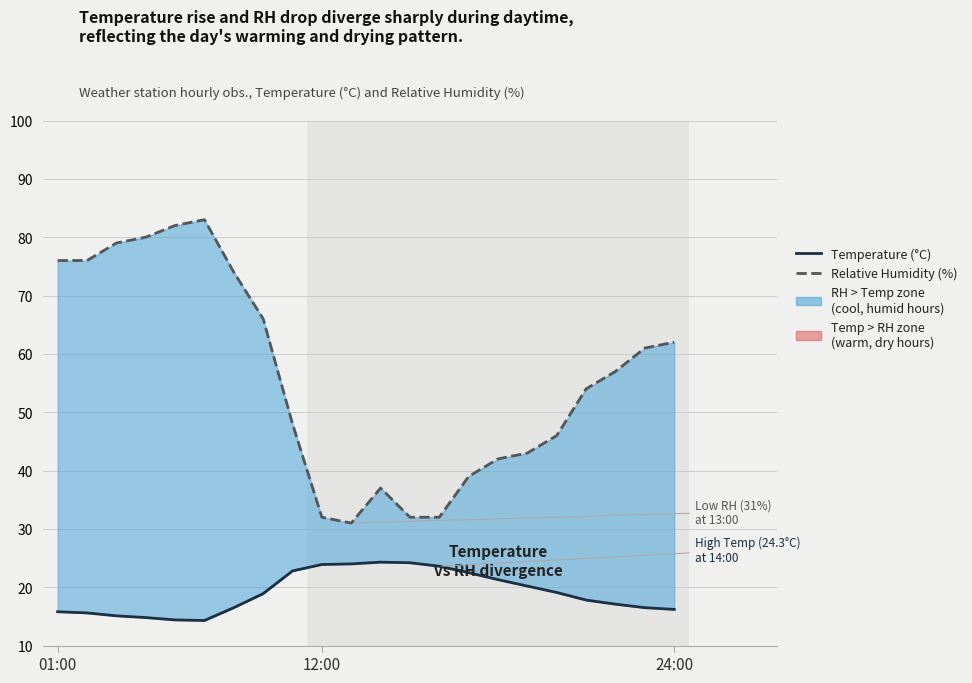

Is the value of Temperature (°C) at 24:00 greater than the value of RH (%) at 13?

No